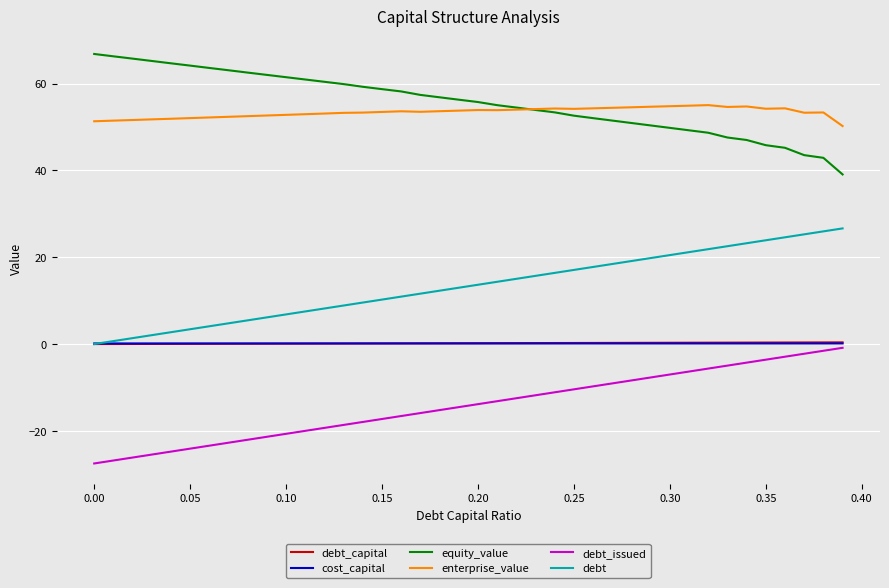

True or false: equity_value and cost_capital cross at least once.

False